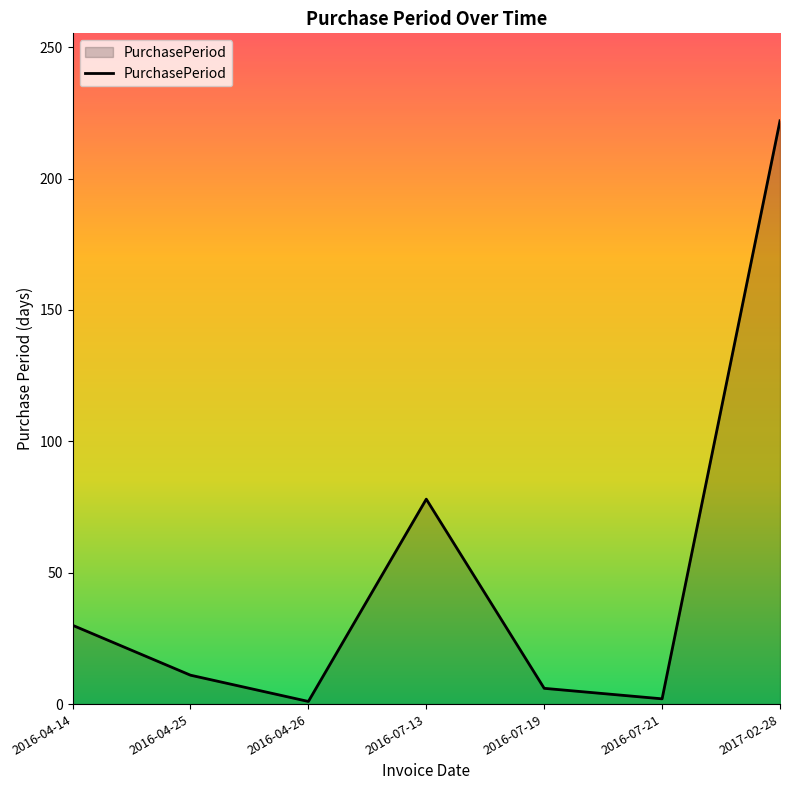

At which label is the value closest to 111?

2016-07-13